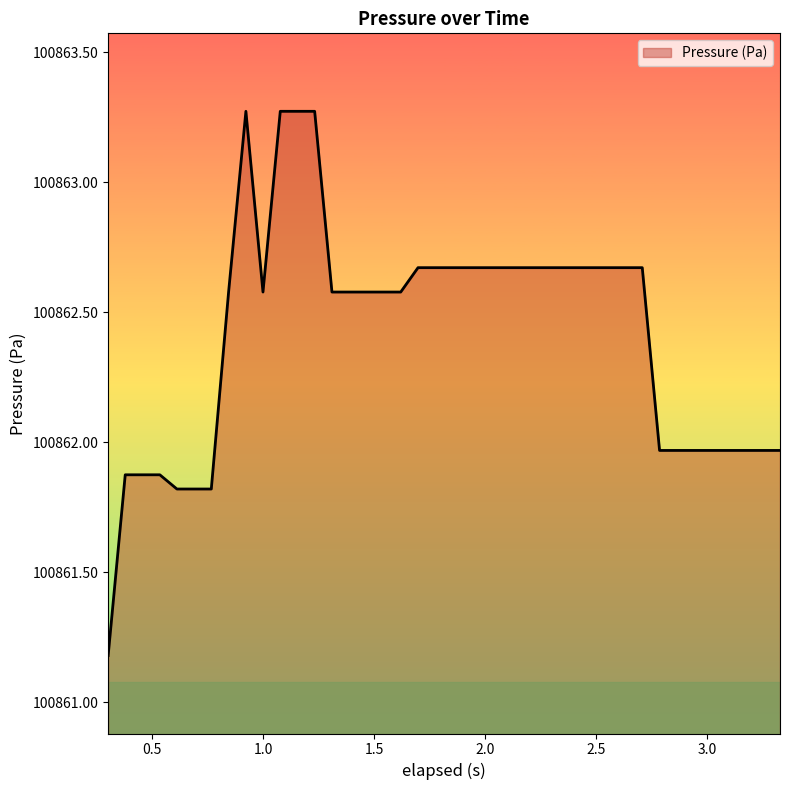

What is the minimum value shown in the chart?

100861.2